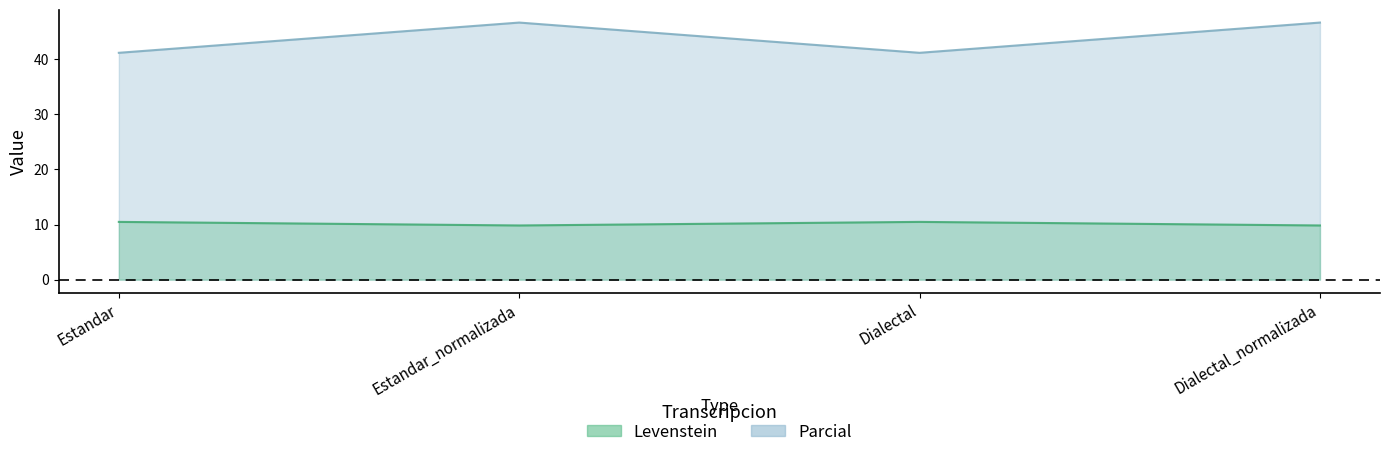

Count the number of data series in this chart.

2